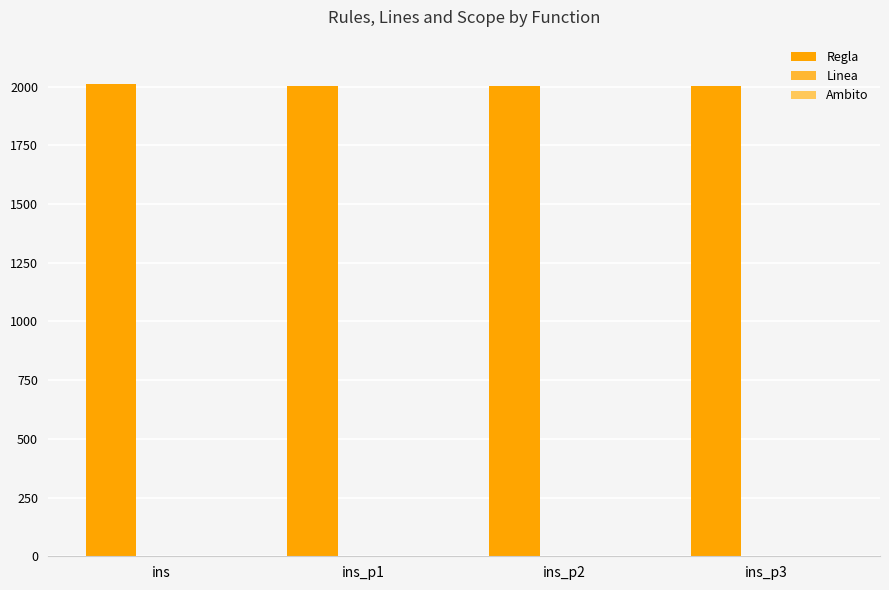

Is it true that Regla equals 1171 at ins_p1?

False